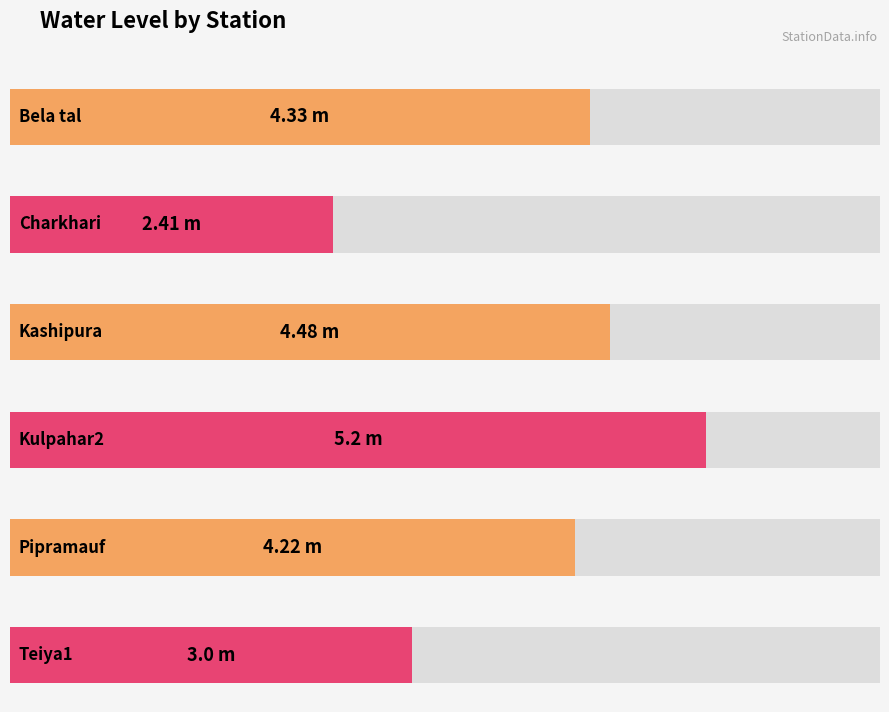

The chart shows a value of 5.9 at Pipramauf. True or false?

False